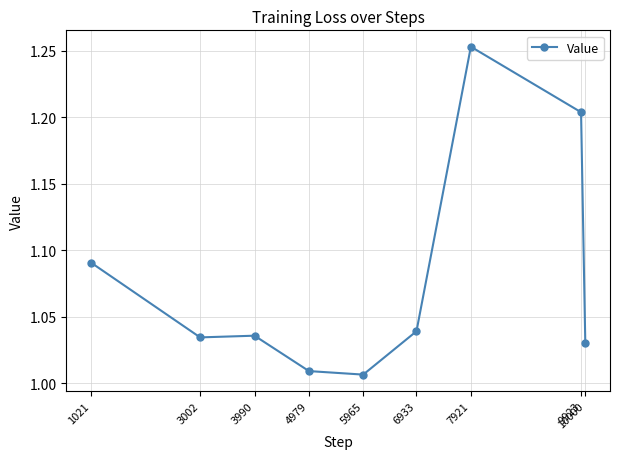

True or false: the data has more than 0 interior local peaks.

True